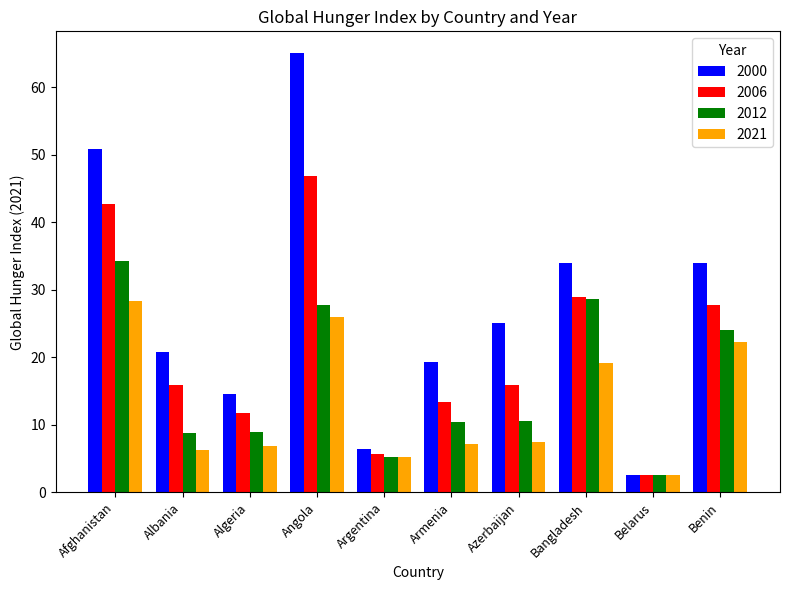

At which category is the sum across all series the highest?

Angola